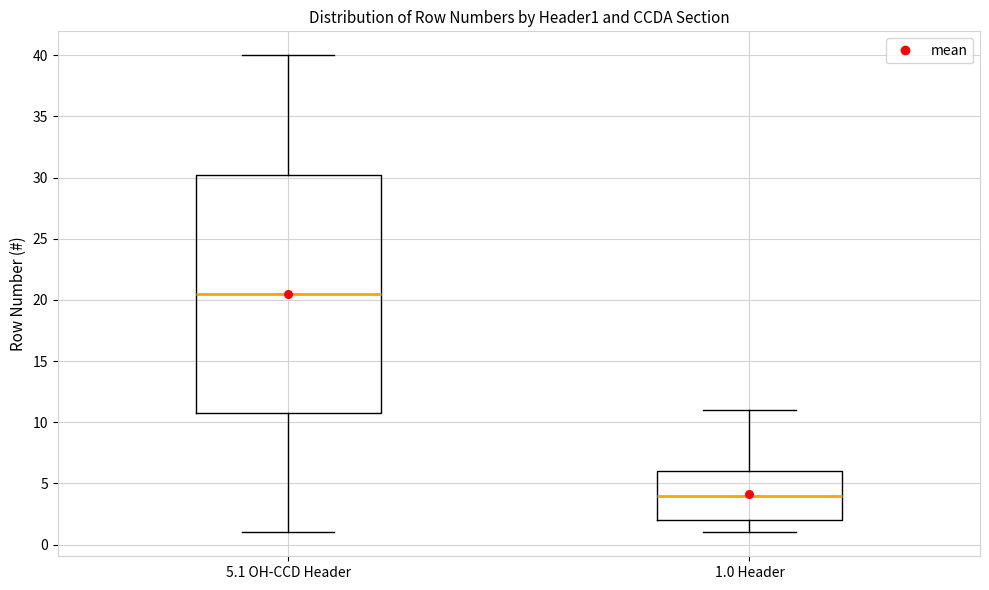

Which box has the lowest median line?

1.0 Header